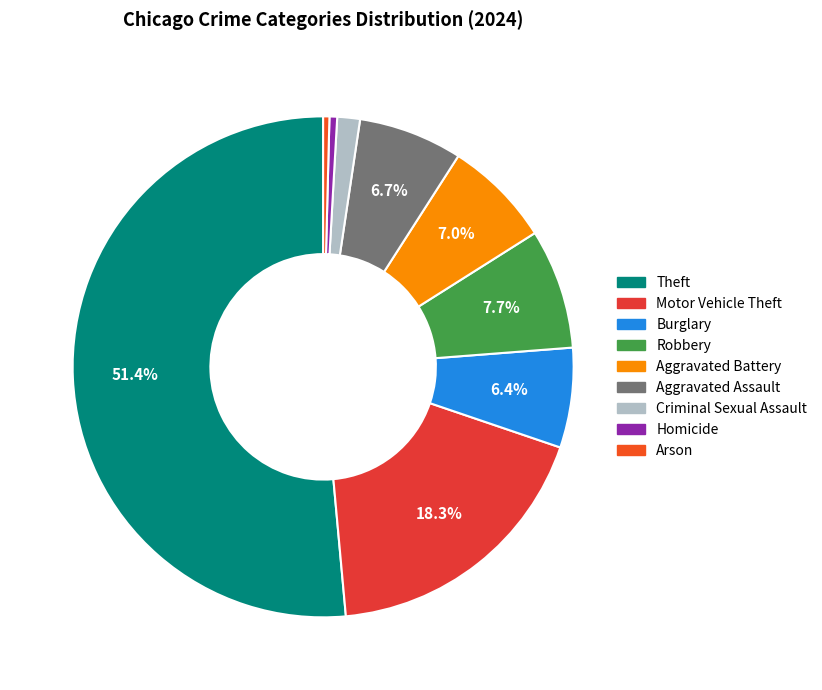

To the nearest percent, what is the average slice percentage?

11%